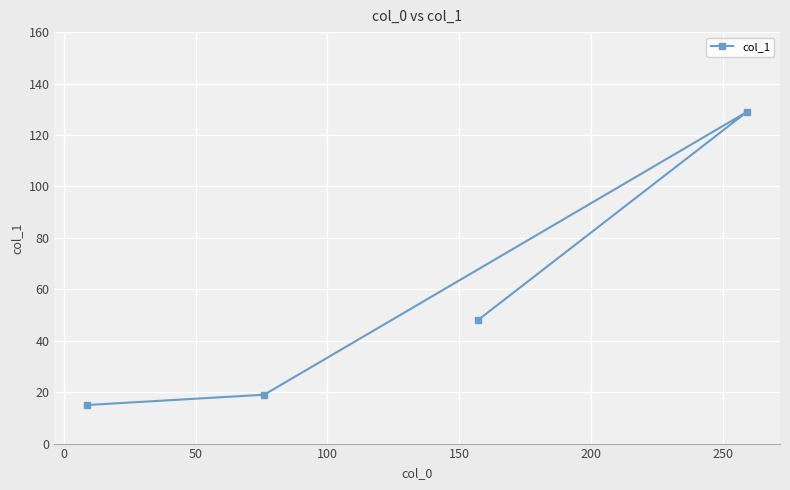

What is the average value?

53